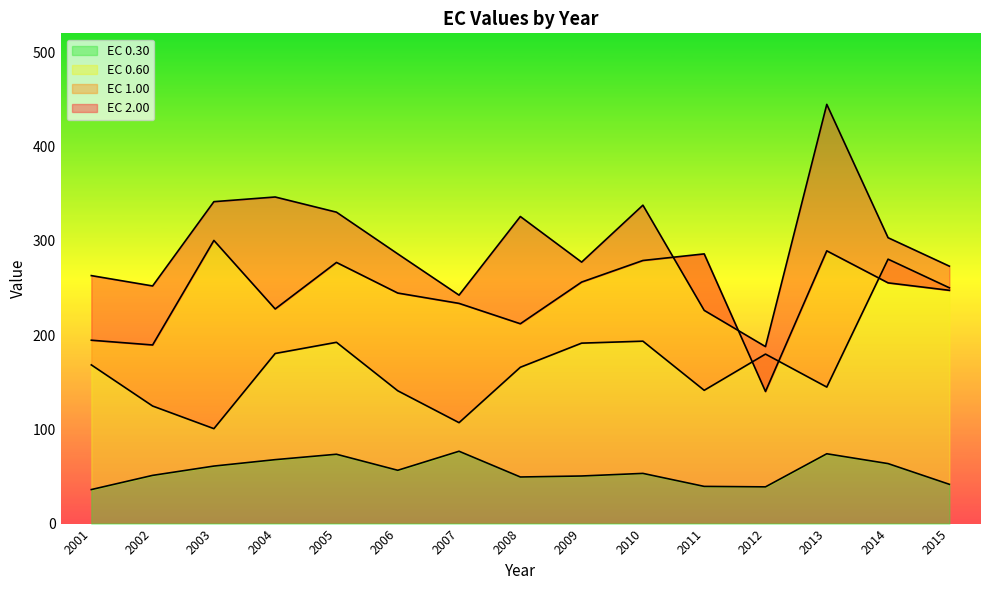

How many lines are shown in the chart?

4